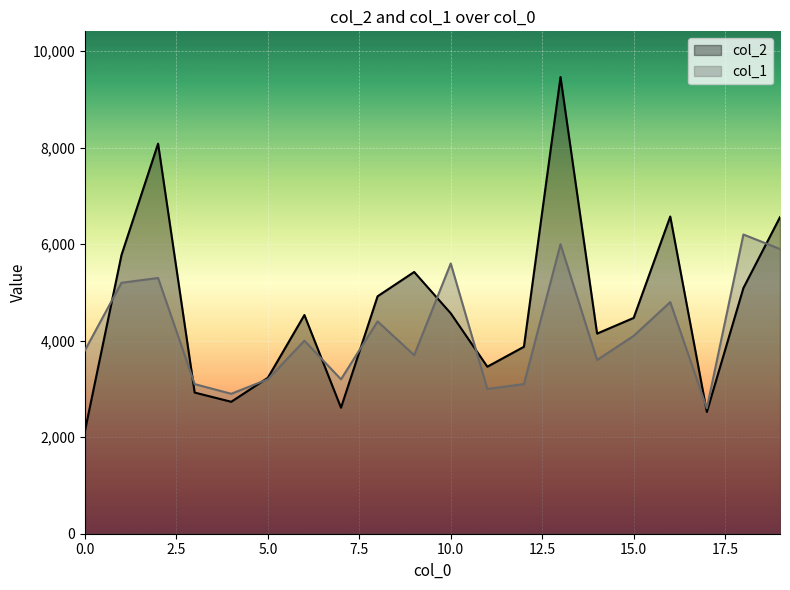

In col_2, how many points are lower than both neighbors (excluding endpoints)?

5